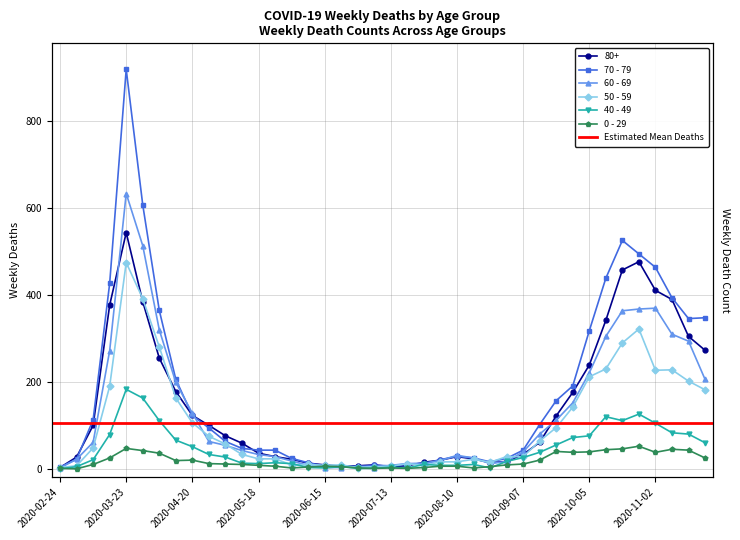

Reading left to right, list all the values displayed in this chart.

80+: 2020-02-24=3	2020-03-02=27	2020-03-09=100	2020-03-16=377	2020-03-23=544	2020-03-30=385	2020-04-06=255	2020-04-13=178	2020-04-20=123	2020-04-27=100	2020-05-04=76	2020-05-11=59	2020-05-18=36	2020-05-25=28	2020-06-01=22	2020-06-08=13	2020-06-15=9	2020-06-22=6	2020-06-29=7	2020-07-06=9	2020-07-13=5	2020-07-20=7	2020-07-27=15	2020-08-03=20	2020-08-10=28	2020-08-17=23	2020-08-24=14	2020-08-31=17	2020-09-07=33	2020-09-14=61	2020-09-21=122	2020-09-28=176	2020-10-05=239	2020-10-12=342	2020-10-19=458	2020-10-26=477	2020-11-02=411	2020-11-09=390	2020-11-16=305	2020-11-23=273
70 - 79: 2020-02-24=4	2020-03-02=22	2020-03-09=113	2020-03-16=427	2020-03-23=920	2020-03-30=608	2020-04-06=365	2020-04-13=206	2020-04-20=123	2020-04-27=94	2020-05-04=63	2020-05-11=47	2020-05-18=43	2020-05-25=43	2020-06-01=24	2020-06-08=14	2020-06-15=6	2020-06-22=5	2020-06-29=5	2020-07-06=8	2020-07-13=7	2020-07-20=11	2020-07-27=11	2020-08-03=21	2020-08-10=29	2020-08-17=25	2020-08-24=16	2020-08-31=24	2020-09-07=43	2020-09-14=102	2020-09-21=157	2020-09-28=191	2020-10-05=318	2020-10-12=439	2020-10-19=526	2020-10-26=495	2020-11-02=464	2020-11-09=394	2020-11-16=346	2020-11-23=348
60 - 69: 2020-02-24=2	2020-03-02=22	2020-03-09=61	2020-03-16=272	2020-03-23=634	2020-03-30=514	2020-04-06=320	2020-04-13=199	2020-04-20=128	2020-04-27=63	2020-05-04=54	2020-05-11=42	2020-05-18=33	2020-05-25=28	2020-06-01=18	2020-06-08=8	2020-06-15=3	2020-06-22=3	2020-06-29=6	2020-07-06=3	2020-07-13=8	2020-07-20=12	2020-07-27=13	2020-08-03=19	2020-08-10=31	2020-08-17=25	2020-08-24=12	2020-08-31=17	2020-09-07=39	2020-09-14=80	2020-09-21=112	2020-09-28=152	2020-10-05=221	2020-10-12=305	2020-10-19=364	2020-10-26=368	2020-11-02=370	2020-11-09=310	2020-11-16=294	2020-11-23=206
50 - 59: 2020-02-24=3	2020-03-02=7	2020-03-09=48	2020-03-16=190	2020-03-23=475	2020-03-30=392	2020-04-06=281	2020-04-13=163	2020-04-20=106	2020-04-27=75	2020-05-04=57	2020-05-11=33	2020-05-18=23	2020-05-25=23	2020-06-01=9	2020-06-08=10	2020-06-15=8	2020-06-22=9	2020-06-29=3	2020-07-06=5	2020-07-13=6	2020-07-20=12	2020-07-27=8	2020-08-03=16	2020-08-10=16	2020-08-17=22	2020-08-24=15	2020-08-31=28	2020-09-07=28	2020-09-14=64	2020-09-21=95	2020-09-28=142	2020-10-05=212	2020-10-12=230	2020-10-19=290	2020-10-26=322	2020-11-02=227	2020-11-09=228	2020-11-16=202	2020-11-23=182
40 - 49: 2020-02-24=0	2020-03-02=5	2020-03-09=21	2020-03-16=79	2020-03-23=183	2020-03-30=163	2020-04-06=111	2020-04-13=66	2020-04-20=51	2020-04-27=33	2020-05-04=27	2020-05-11=13	2020-05-18=12	2020-05-25=14	2020-06-01=12	2020-06-08=3	2020-06-15=2	2020-06-22=5	2020-06-29=1	2020-07-06=1	2020-07-13=4	2020-07-20=2	2020-07-27=10	2020-08-03=8	2020-08-10=8	2020-08-17=10	2020-08-24=2	2020-08-31=17	2020-09-07=26	2020-09-14=38	2020-09-21=55	2020-09-28=72	2020-10-05=76	2020-10-12=120	2020-10-19=111	2020-10-26=126	2020-11-02=105	2020-11-09=83	2020-11-16=80	2020-11-23=60
0 - 29: 2020-02-24=1	2020-03-02=0	2020-03-09=10	2020-03-16=25	2020-03-23=47	2020-03-30=42	2020-04-06=36	2020-04-13=19	2020-04-20=20	2020-04-27=12	2020-05-04=11	2020-05-11=10	2020-05-18=8	2020-05-25=6	2020-06-01=2	2020-06-08=4	2020-06-15=6	2020-06-22=5	2020-06-29=2	2020-07-06=1	2020-07-13=2	2020-07-20=1	2020-07-27=3	2020-08-03=6	2020-08-10=6	2020-08-17=2	2020-08-24=5	2020-08-31=9	2020-09-07=11	2020-09-14=20	2020-09-21=40	2020-09-28=38	2020-10-05=39	2020-10-12=44	2020-10-19=46	2020-10-26=52	2020-11-02=38	2020-11-09=45	2020-11-16=43	2020-11-23=25